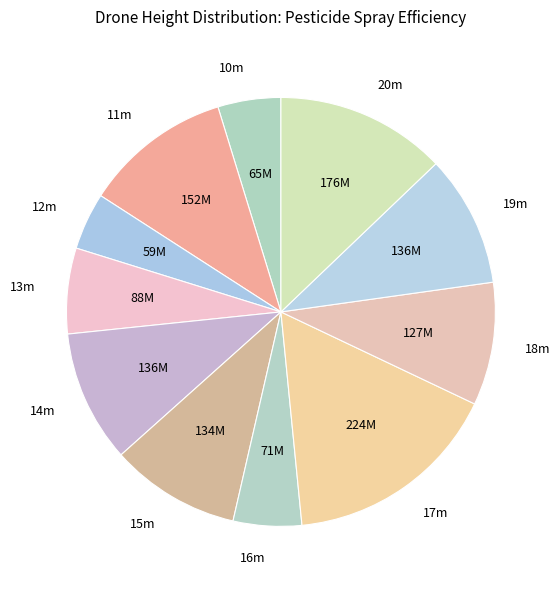

Between 20m and 13m, which is larger?

20m